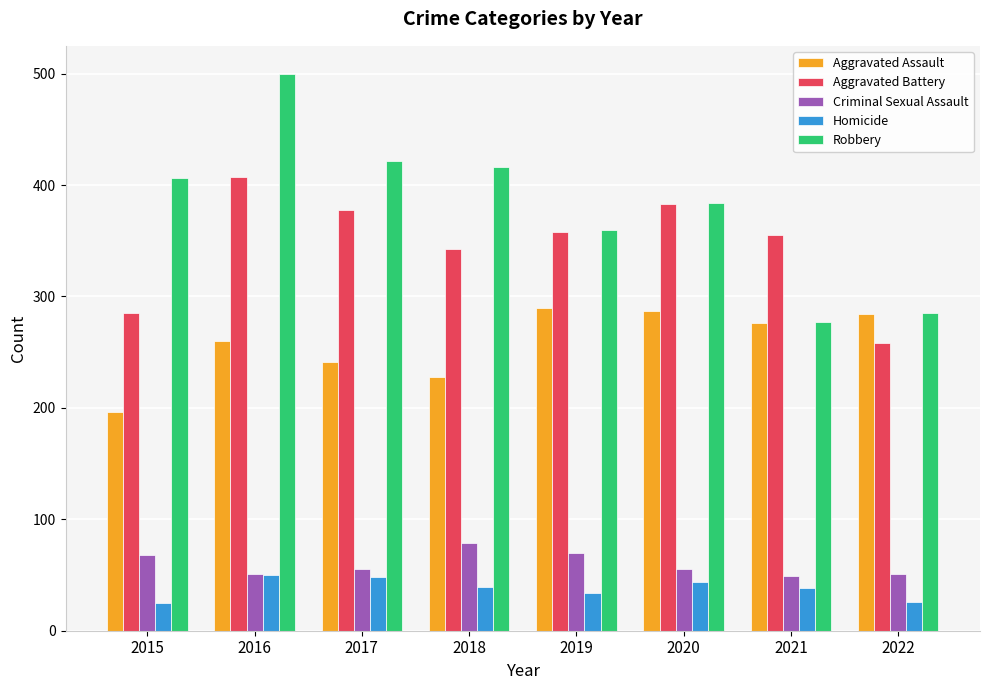

The value of Aggravated Battery at 2018 is 343. True or false?

True